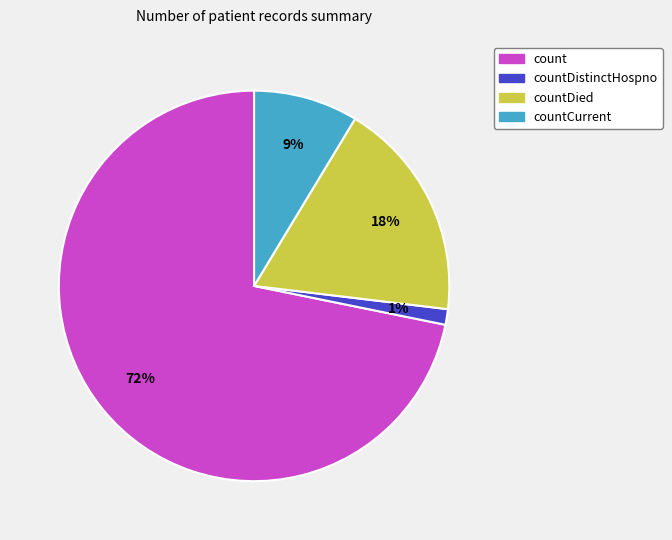

To the nearest percent, what is the difference between the largest and smallest slice percentages?

71%